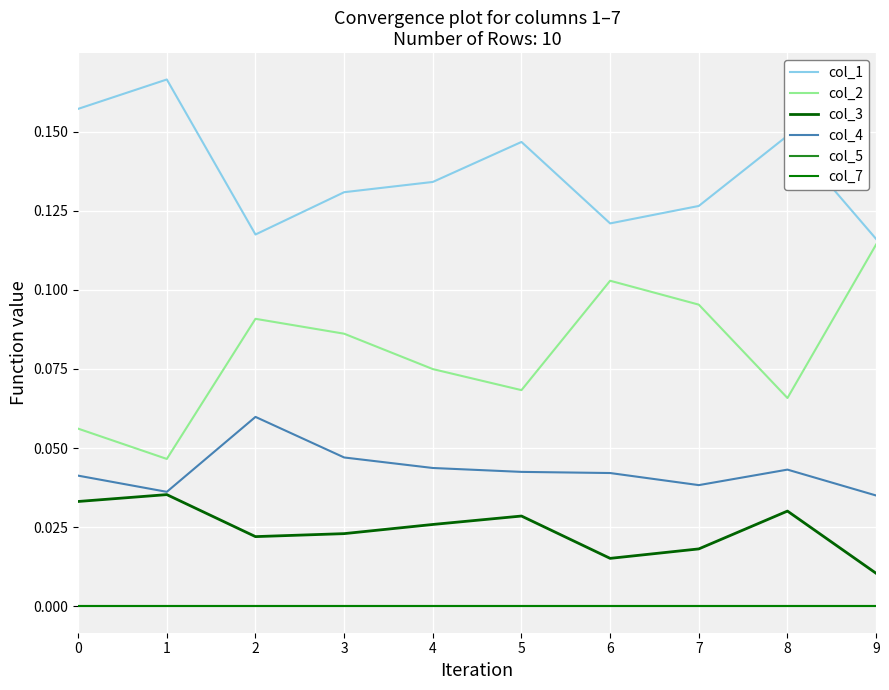

Reading left to right, list all the values displayed in this chart.

col_1: 0.2	0.2	0.1	0.1	0.1	0.1	0.1	0.1	0.1	0.1
col_2: 0.1	0.0	0.1	0.1	0.1	0.1	0.1	0.1	0.1	0.1
col_3: 0.0	0.0	0.0	0.0	0.0	0.0	0.0	0.0	0.0	0.0
col_4: 0.0	0.0	0.1	0.0	0.0	0.0	0.0	0.0	0.0	0.0
col_5: 0.0	0.0	0.0	0.0	0.0	0.0	0.0	0.0	0.0	0.0
col_7: 0.0	0.0	0.0	0.0	0.0	0.0	0.0	0.0	0.0	0.0